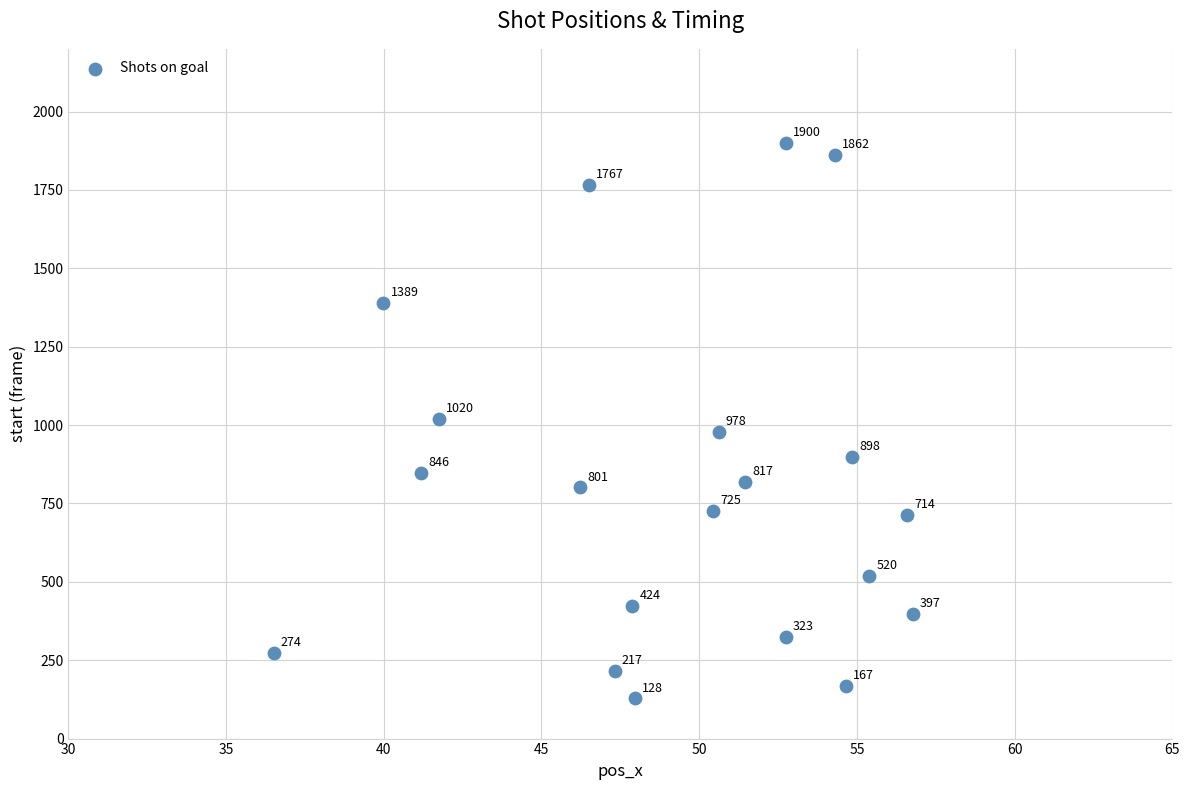

What Y value in the scatter plot is closest to 1014?

1020